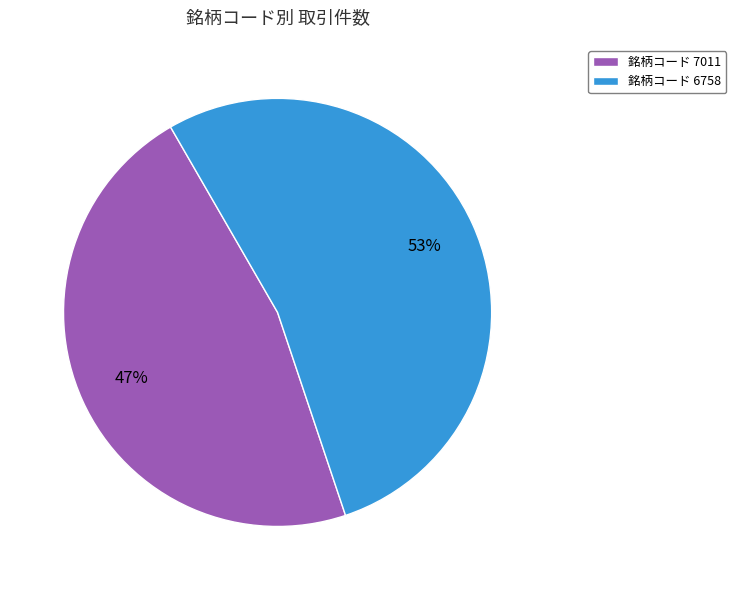

Rank the categories by value from highest to lowest.

銘柄コード 6758, 銘柄コード 7011